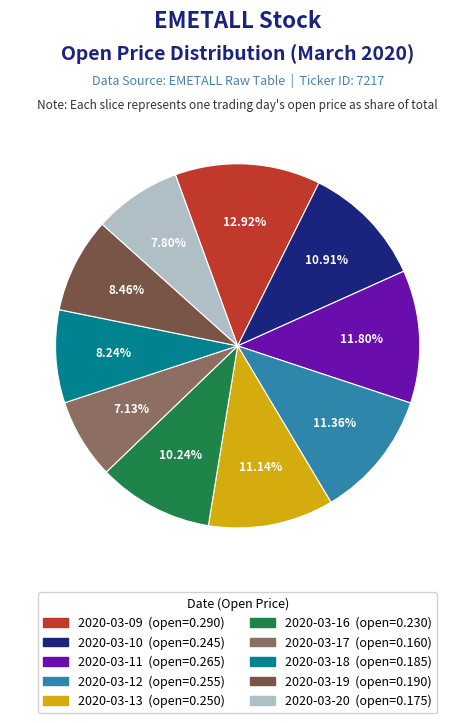

Does 2020-03-20 account for over 50% of the chart?

No